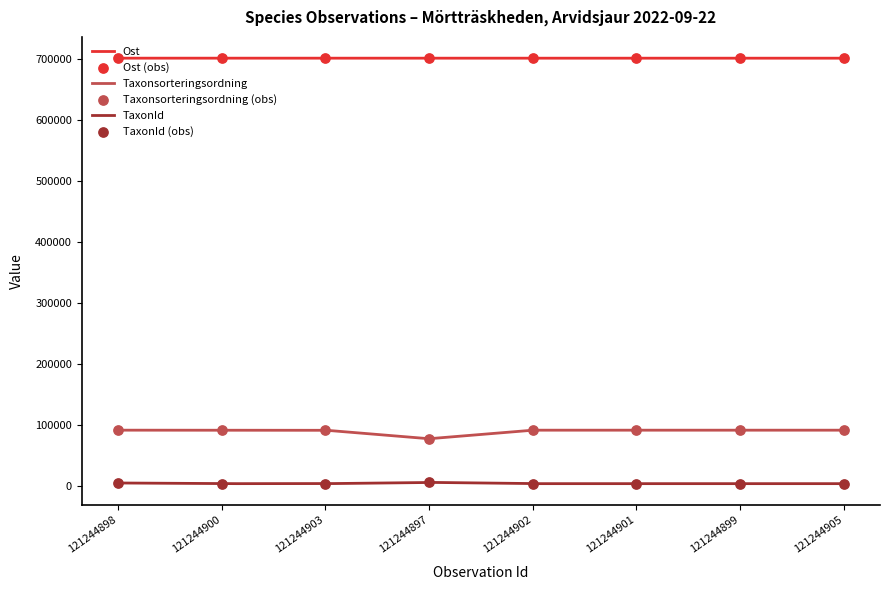

Which series reaches the maximum Y coordinate?

Ost